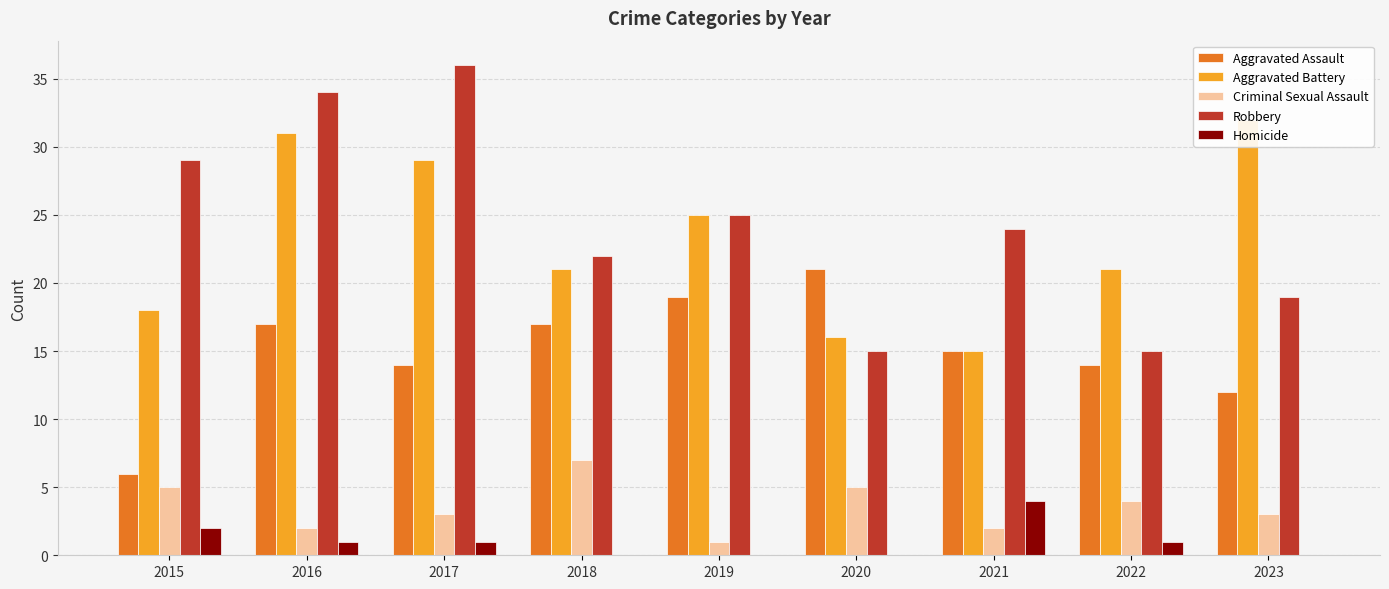

At which category is the sum across all series the highest?

2016